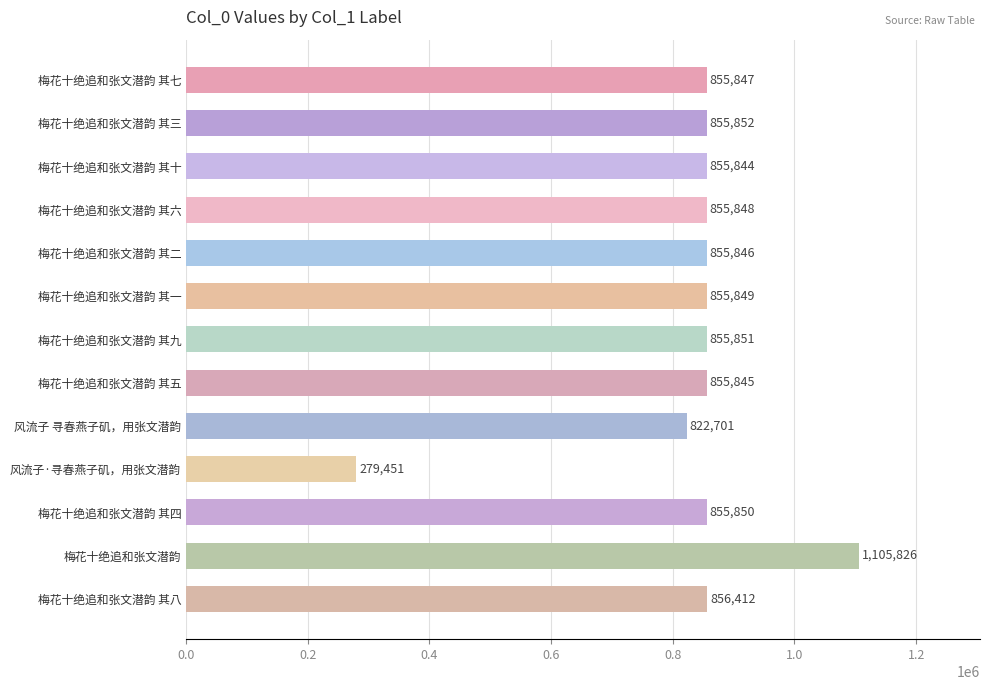

What is the label of the 7th bar from the top?

梅花十绝追和张文潜韵 其九